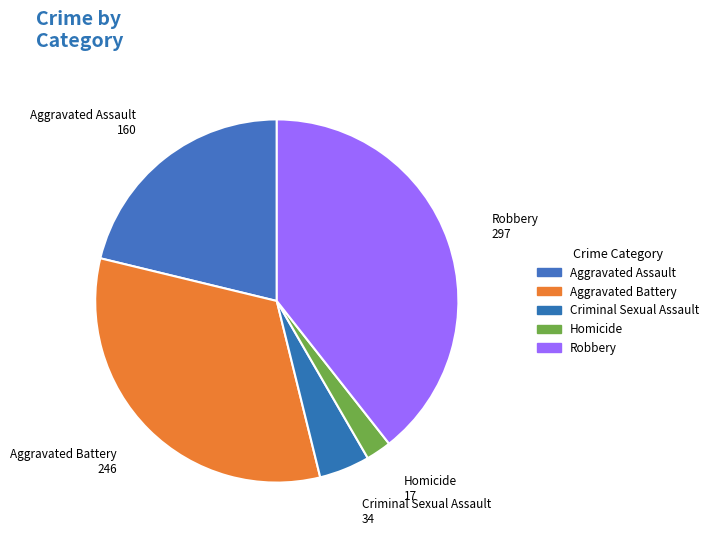

What is the smallest slice in the pie chart?

Homicide